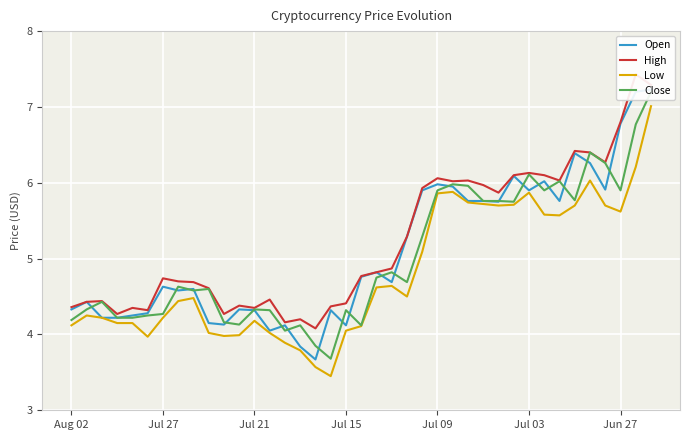

What is the highest value of the Low series?

7.0